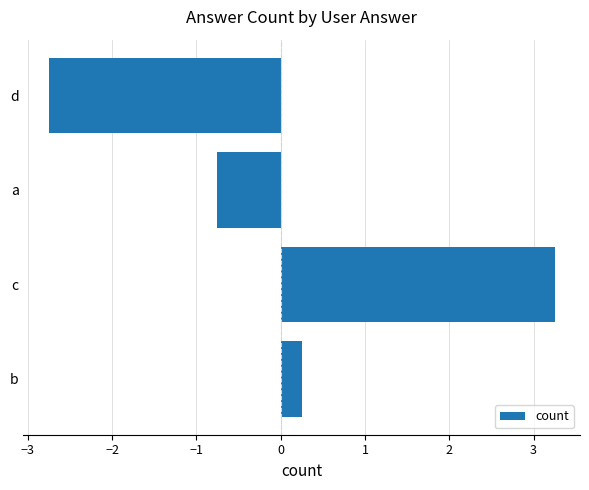

Rank the categories by value from highest to lowest.

c, b, a, d